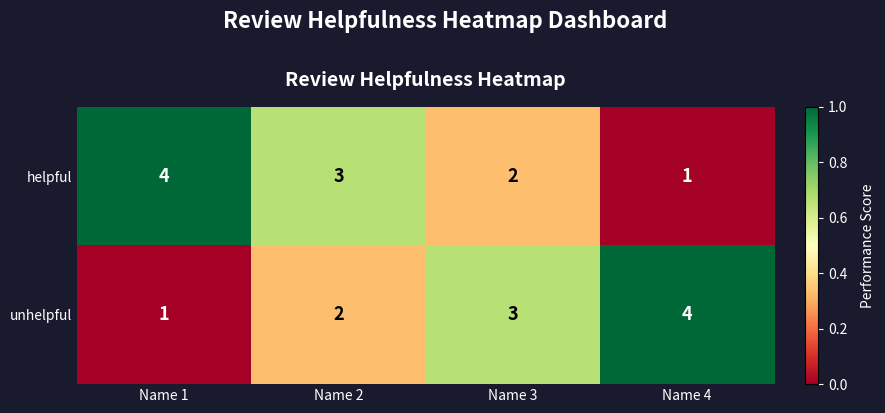

What is the difference between the highest and lowest values at Name 1?

3